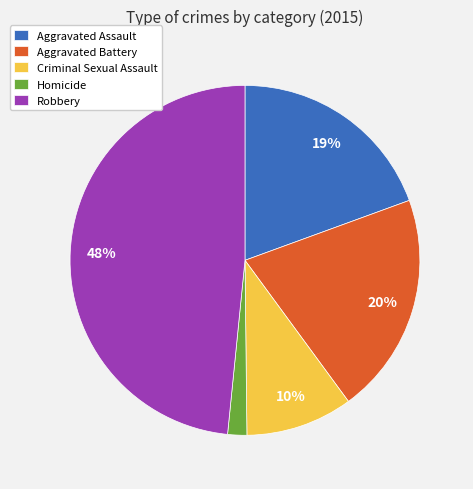

Does Homicide account for over 50% of the chart?

No